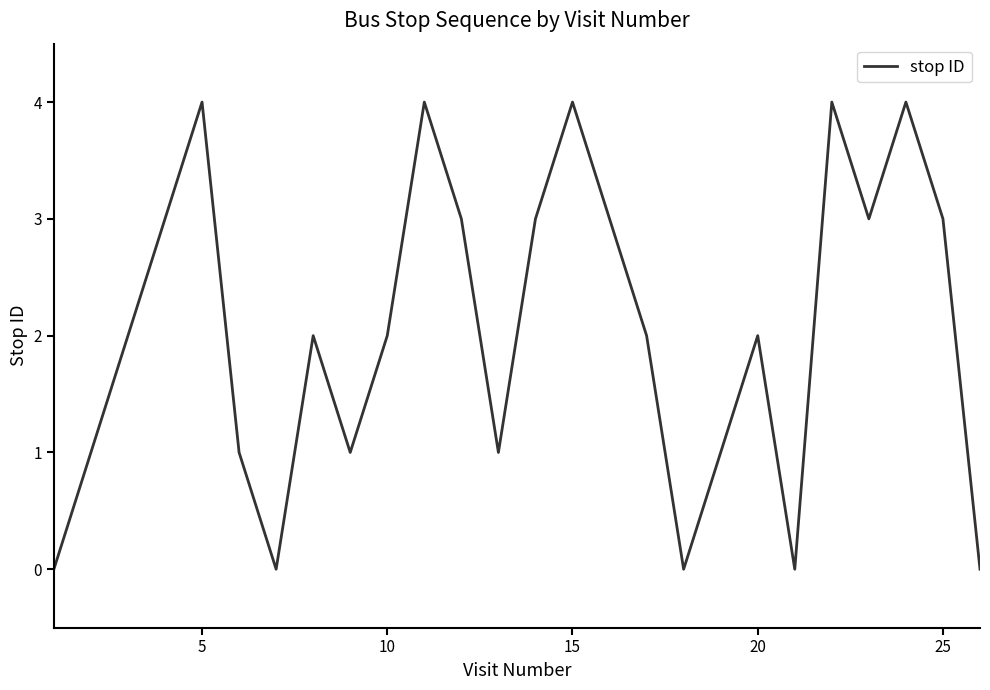

What is the difference between the maximum and minimum values?

4